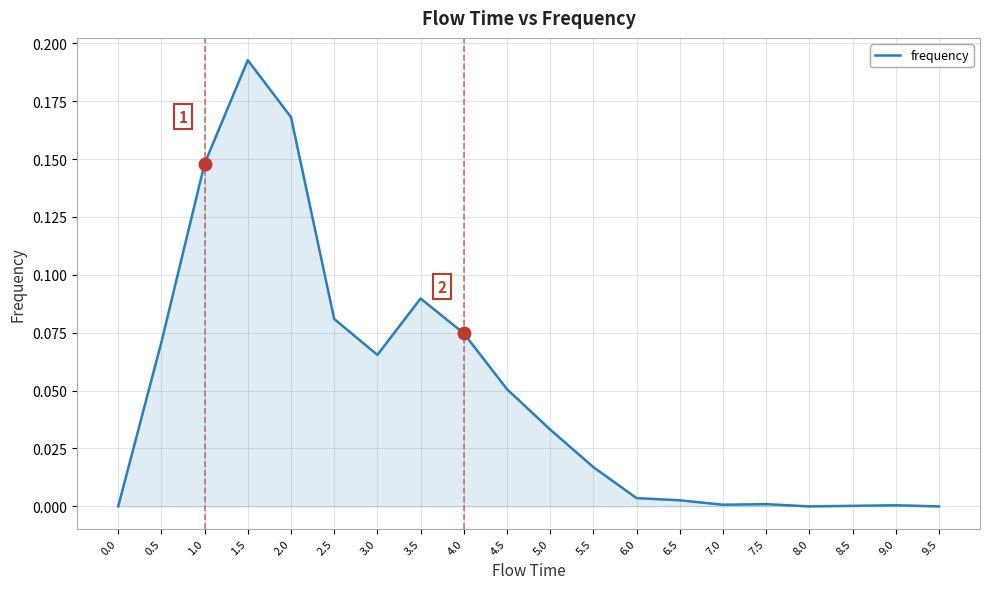

The chart shows a value of 0.0 at 6.0. True or false?

True